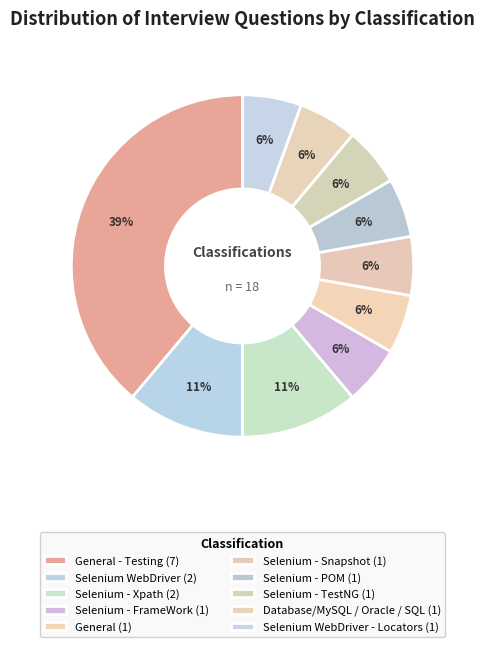

Count the number of slices in the pie.

10